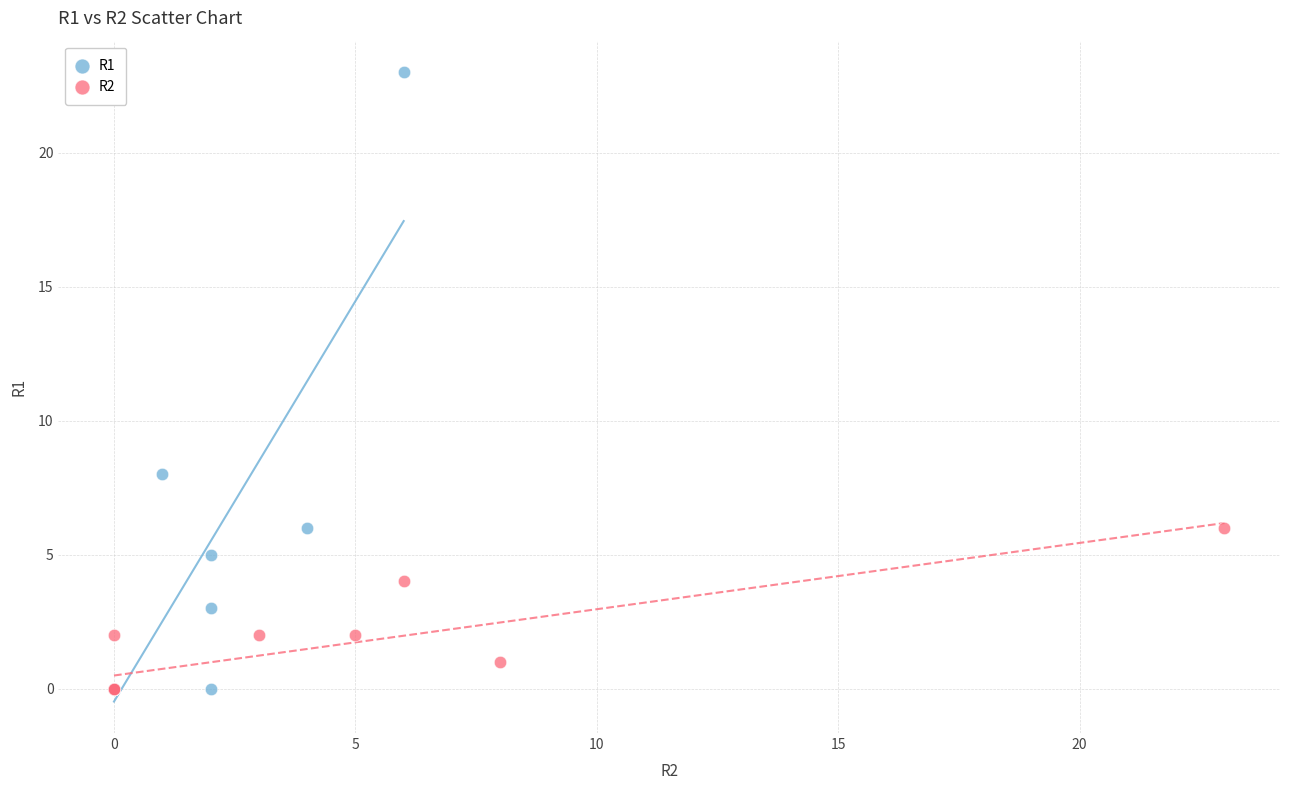

Which series has the largest Y range (max minus min)?

R1